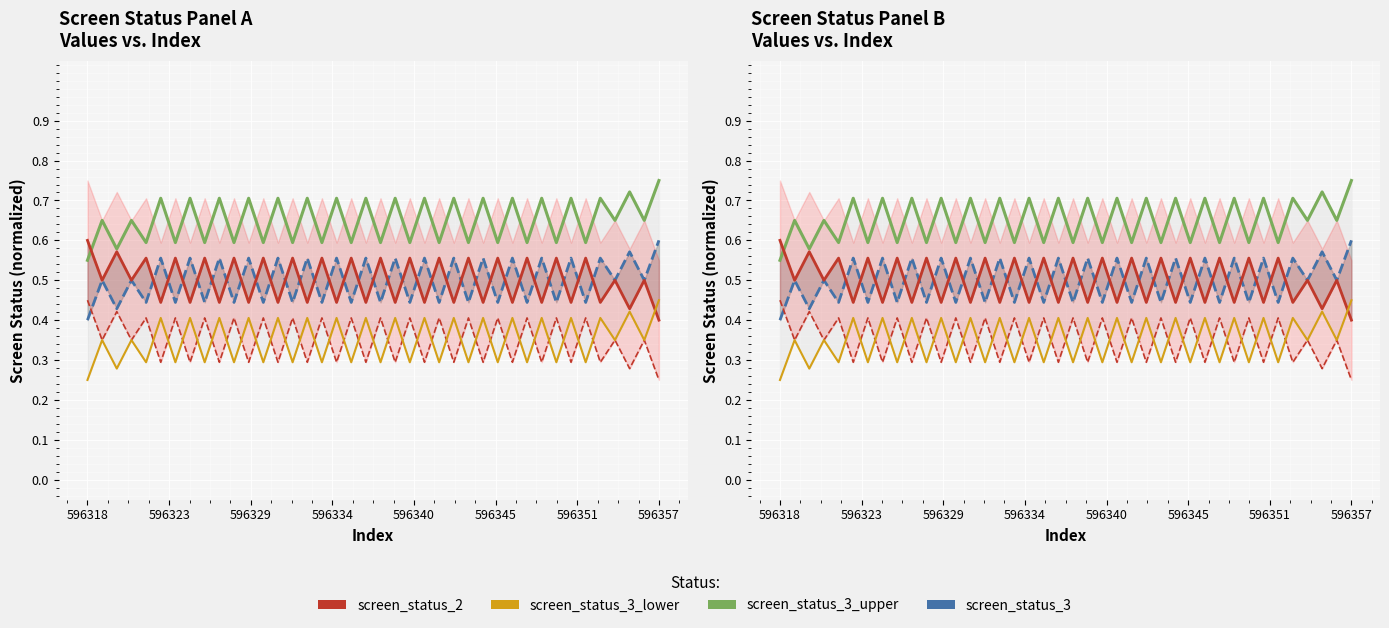

Is this an area chart (filled region under the line)?

No